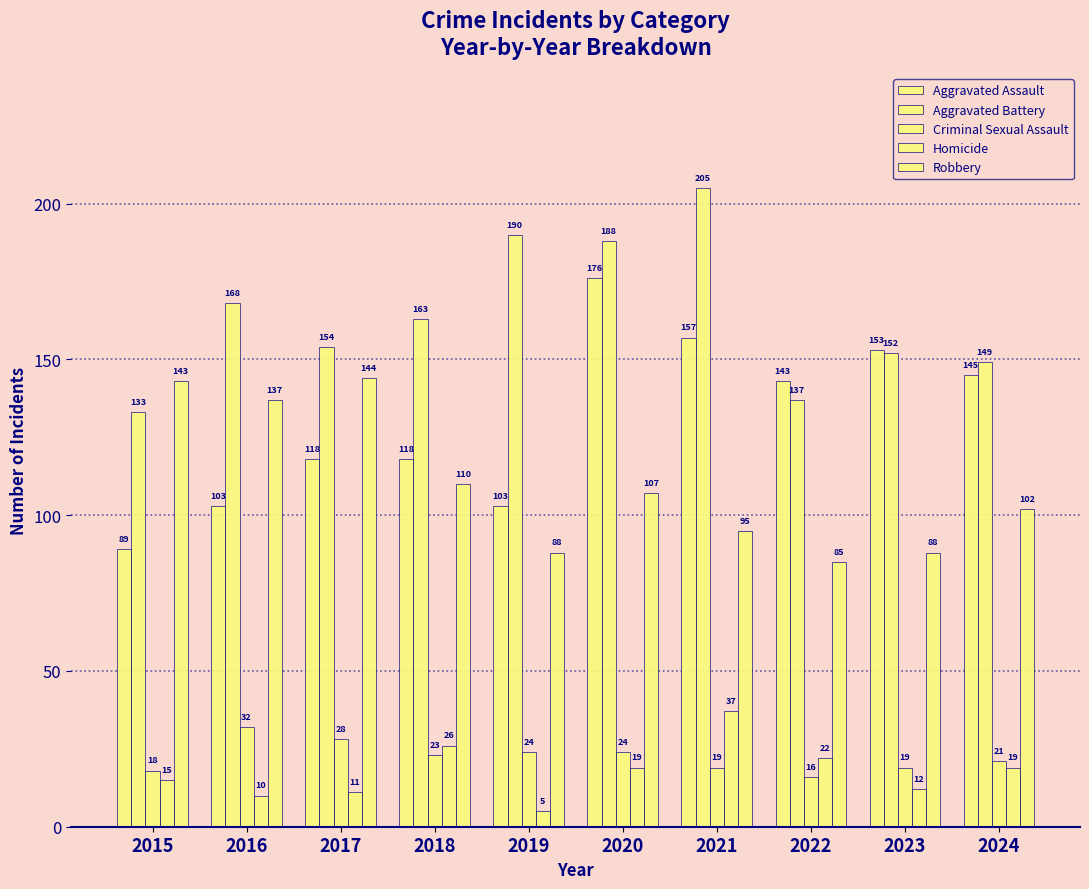

Are the bars horizontal?

No